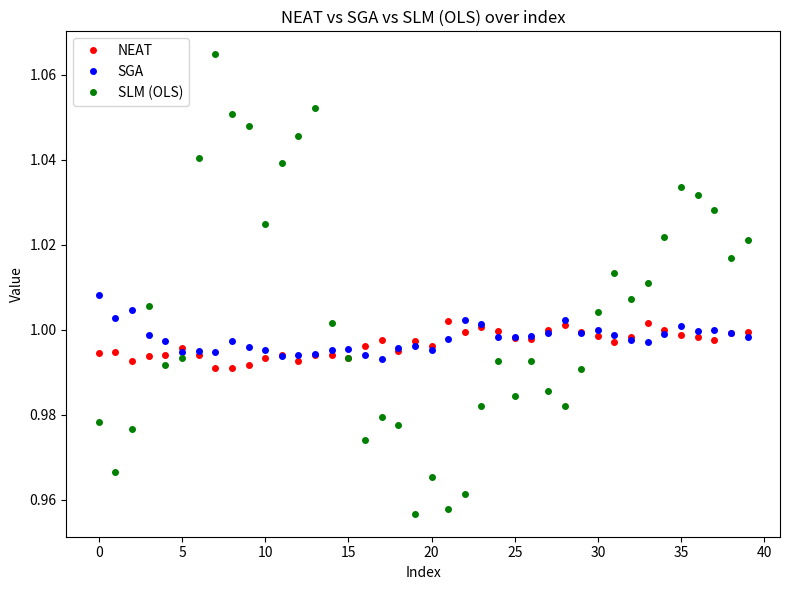

Rank the series by their maximum value, from lowest to highest.

NEAT, SGA, SLM (OLS)